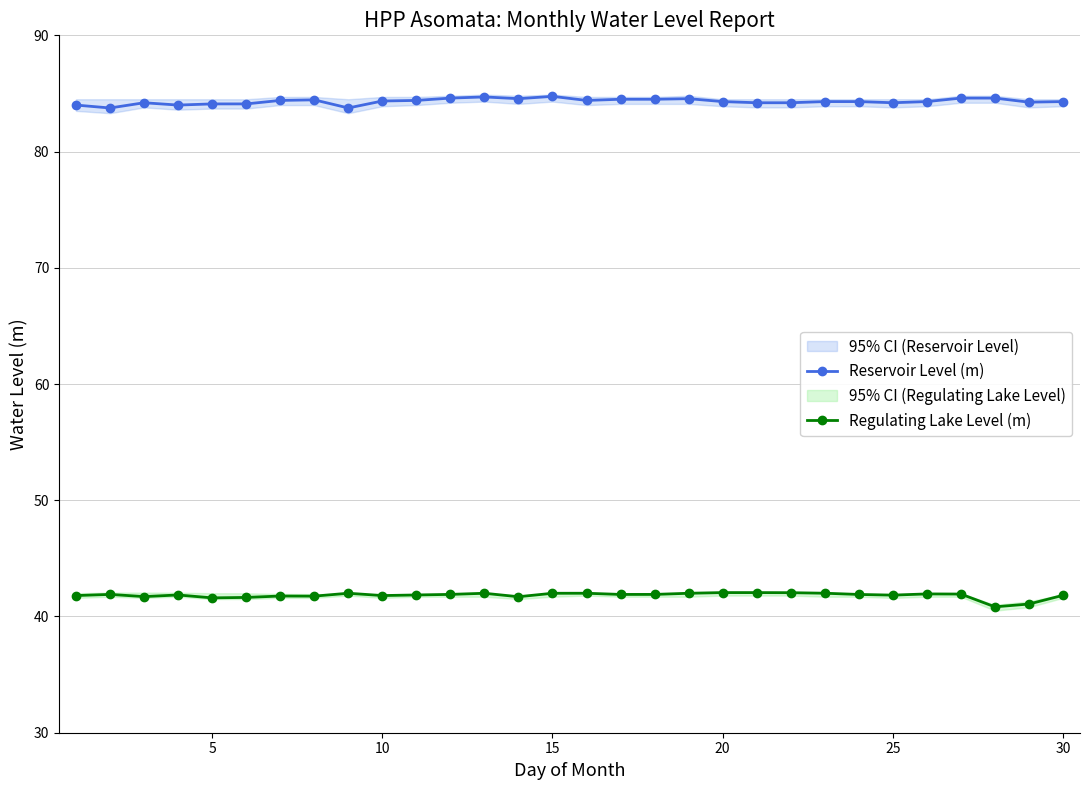

What is the lowest value of the Reservoir Level (m) series?

83.8